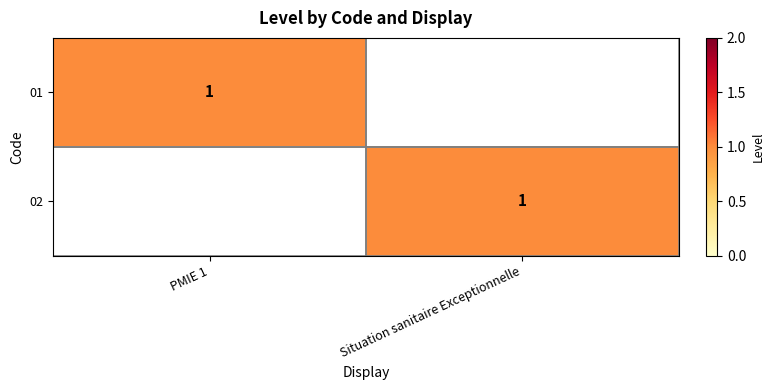

What is the sum of the 01 values at Situation sanitaire Exceptionnelle and PMIE 1?

1